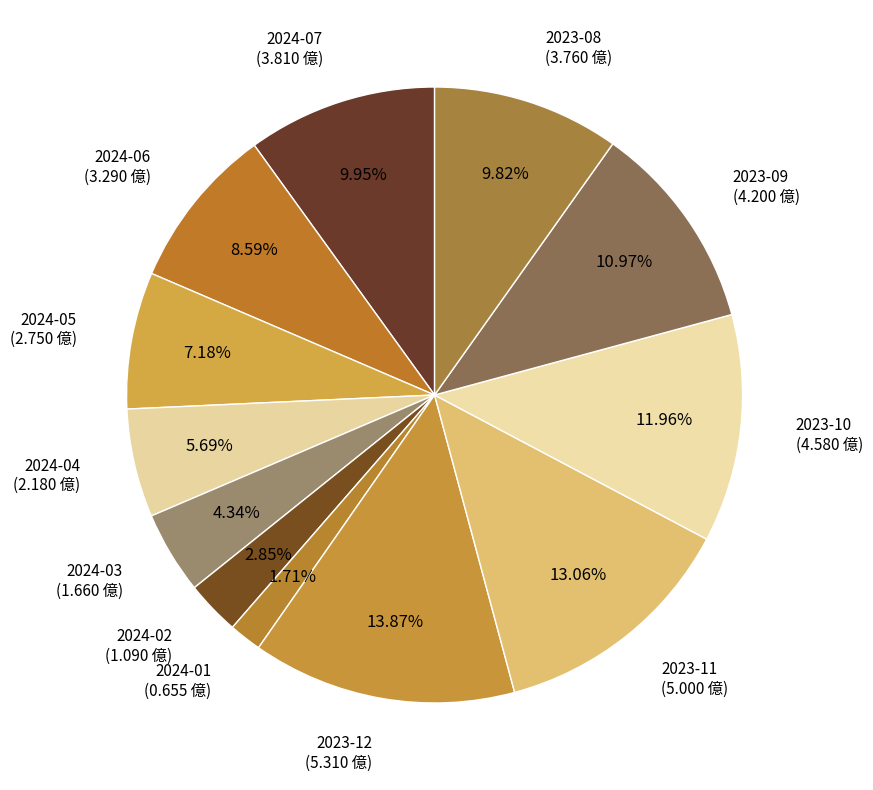

What percentage is the 2023-08 slice, to the nearest percent?

10%